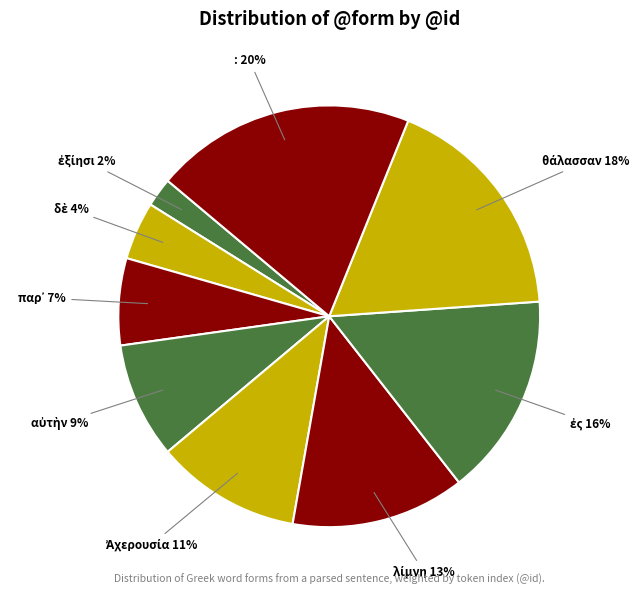

Is there any slice that represents more than half of the pie?

No